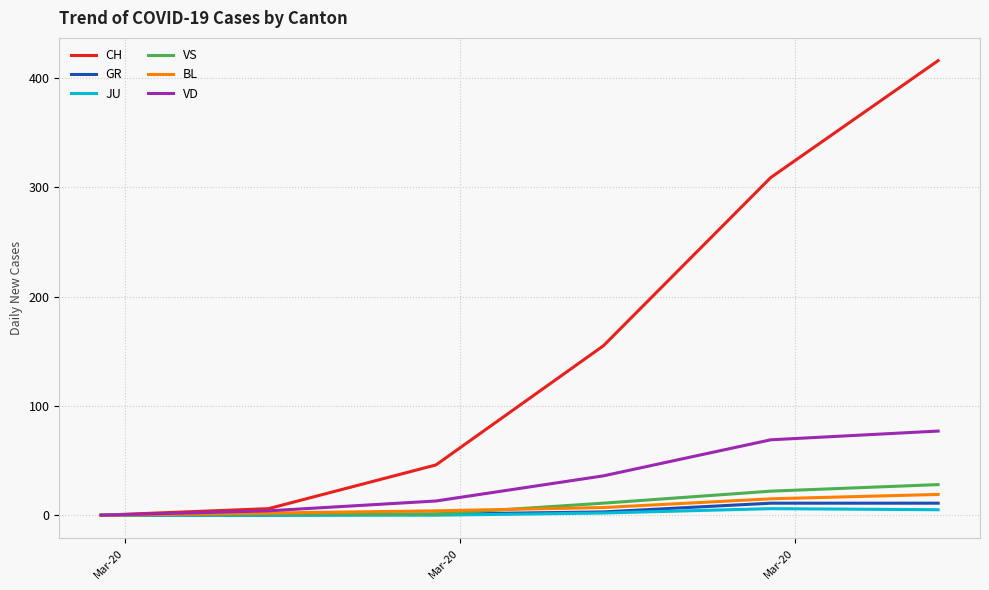

Which series has the largest total across all categories?

CH